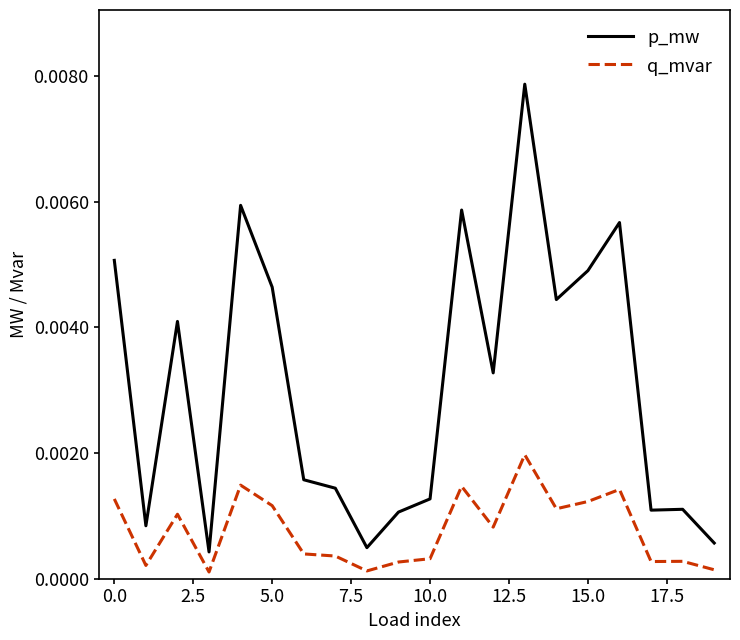

Which series has the widest spread of values?

p_mw